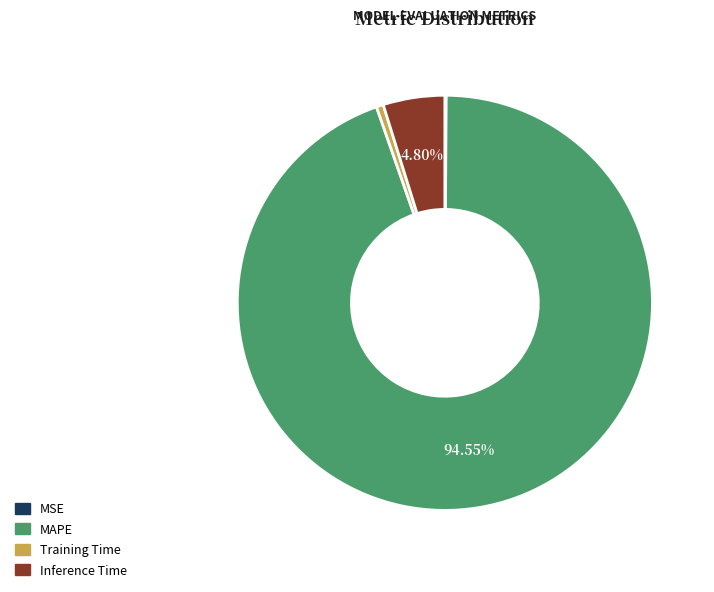

What is the majority slice?

MAPE